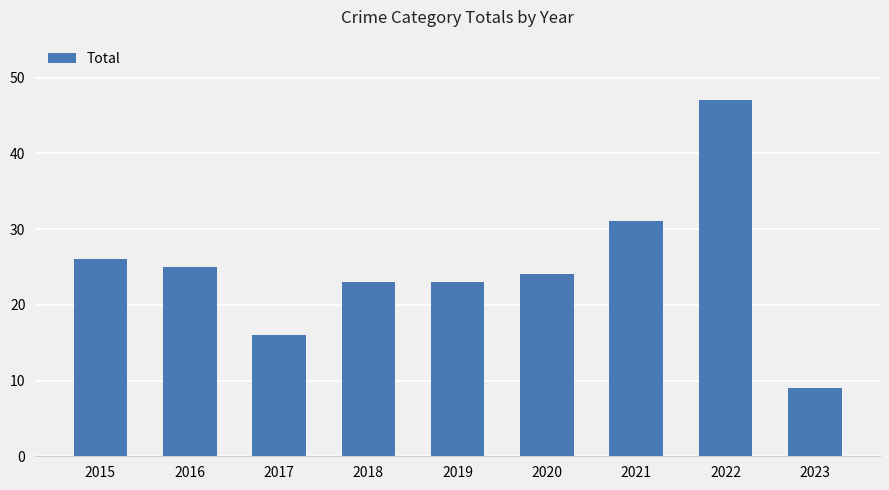

How many values are below 24?

4